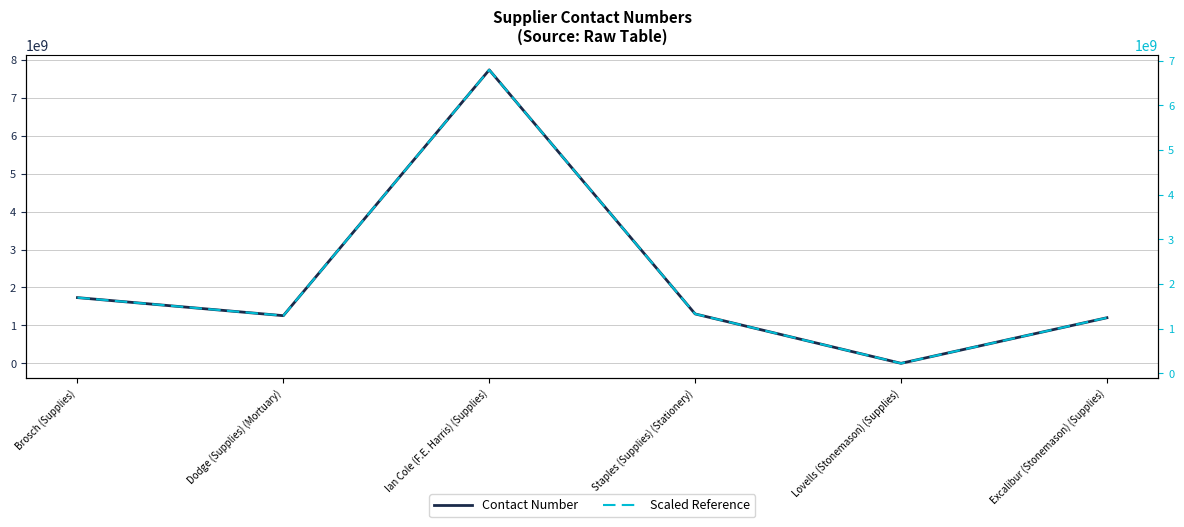

What is the average value of the Scaled Reference series?

2095418176.5